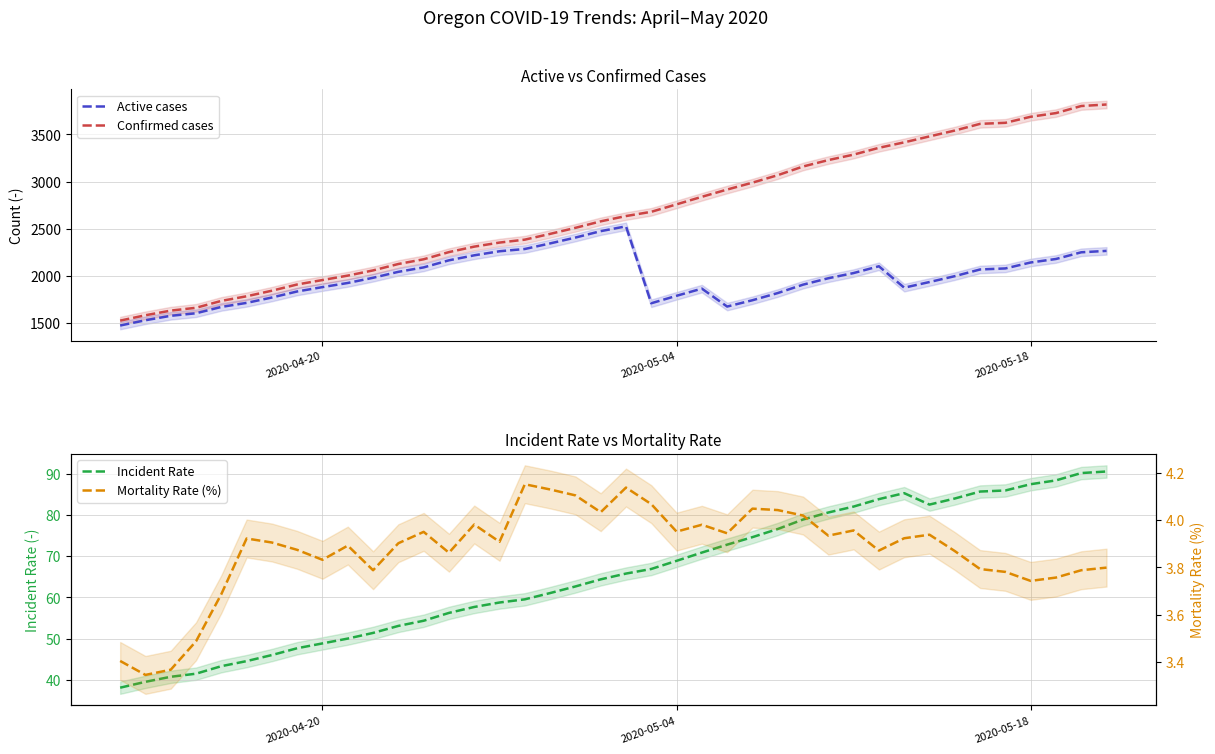

What is the highest value of the Active cases series?

2526